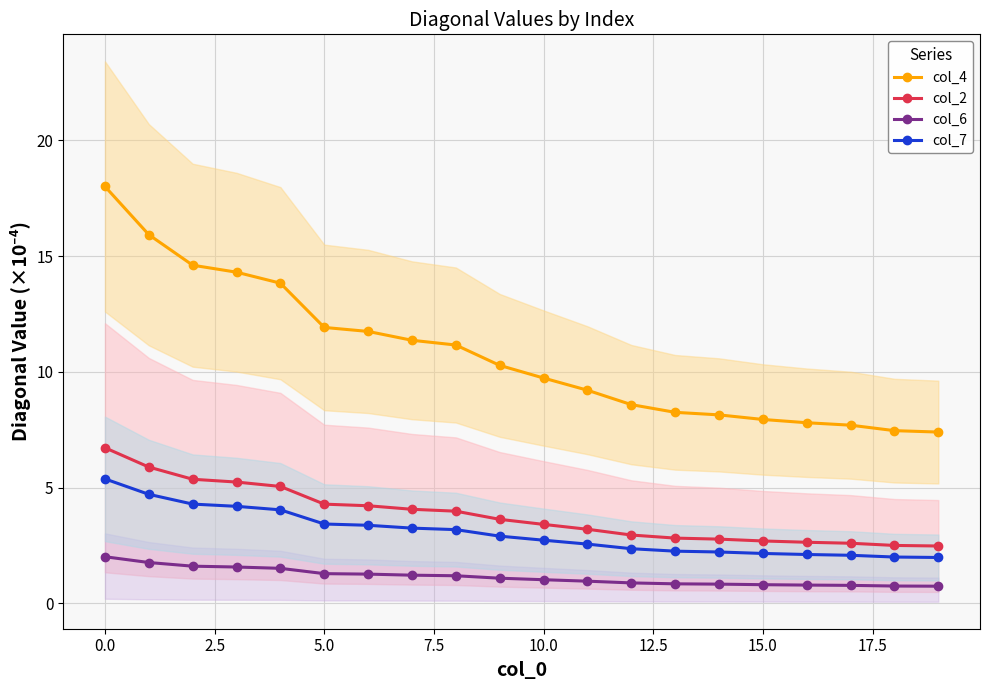

Which category has the lowest value across all series?

19